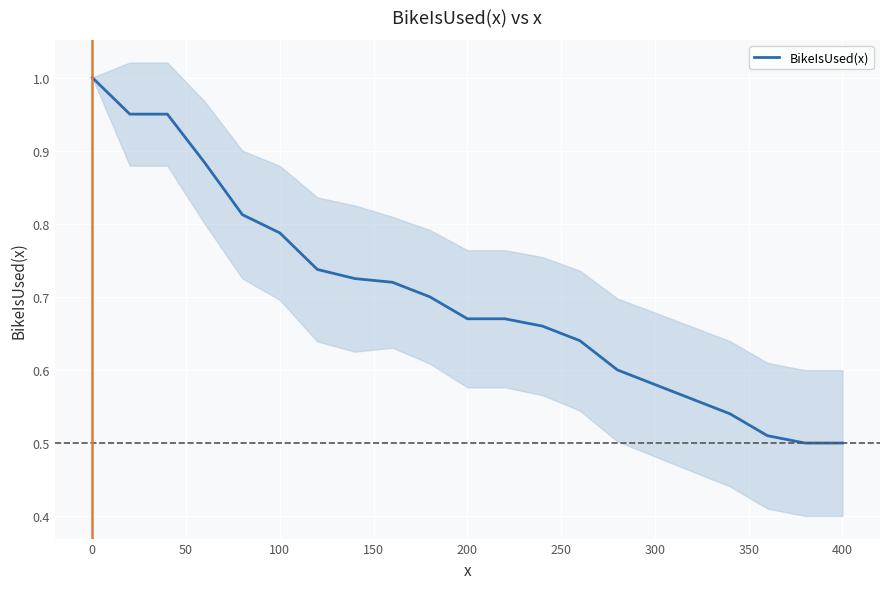

What is the difference between the maximum and minimum values?

0.5